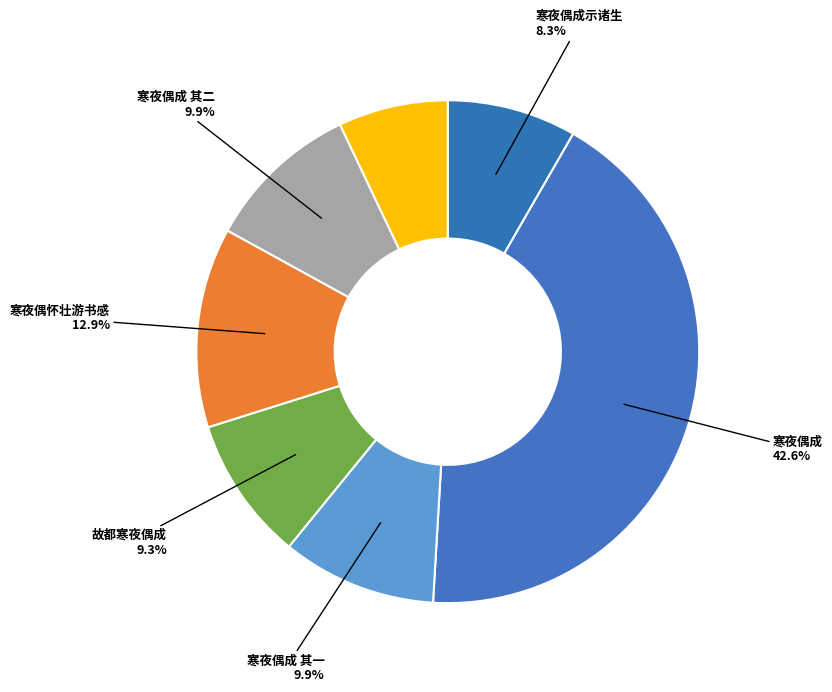

Count the number of slices in the pie.

7